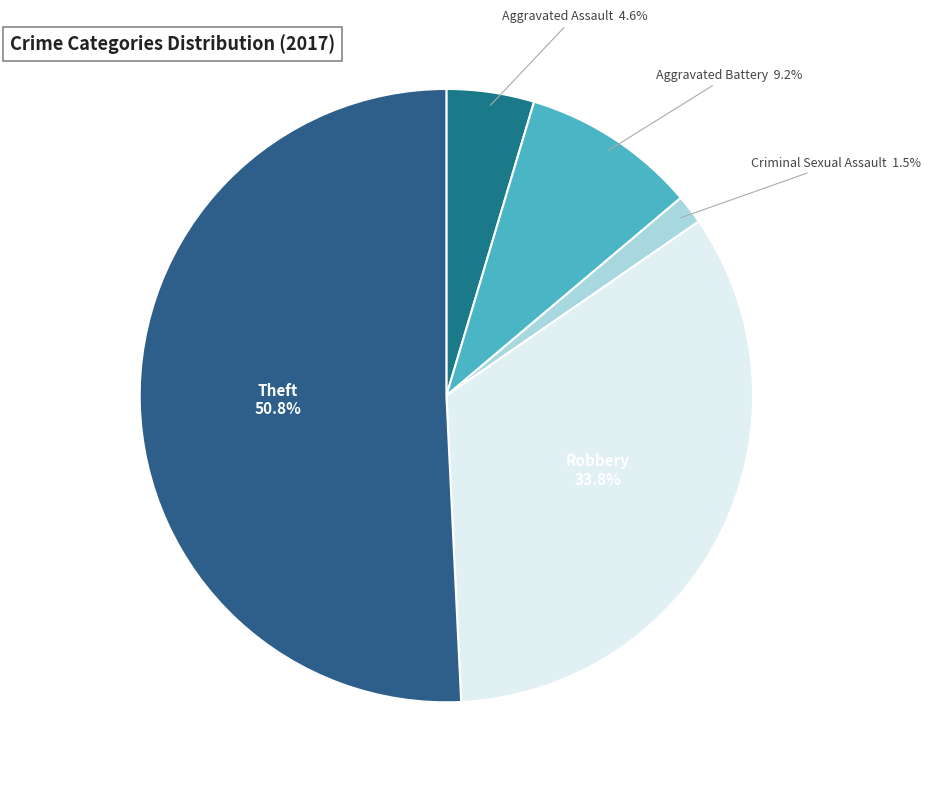

True or false: Aggravated Assault accounts for 5% of the total.

True